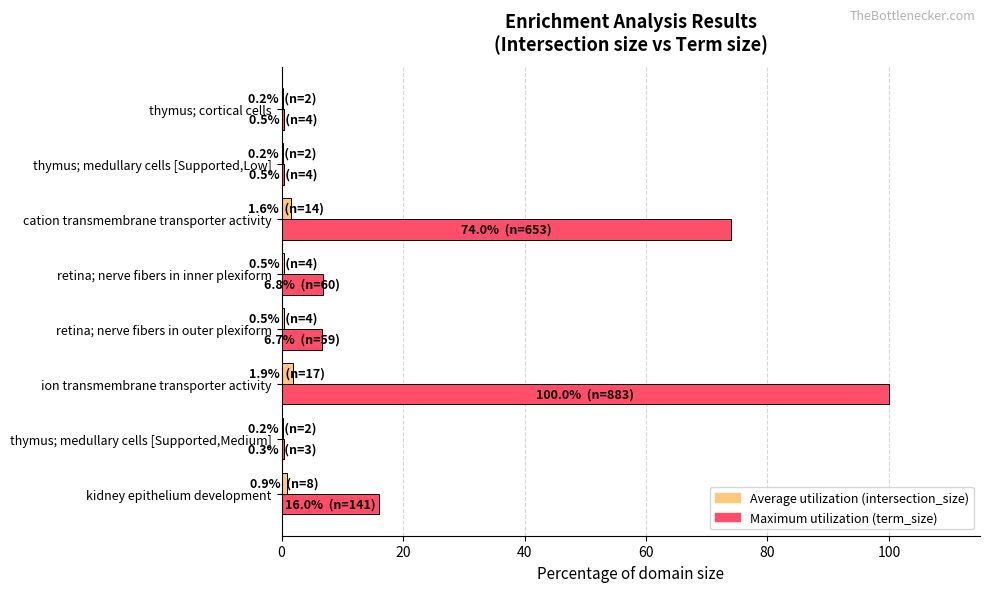

The Maximum utilization (term_size) series shows 16.0 at kidney epithelium development. True or false?

True